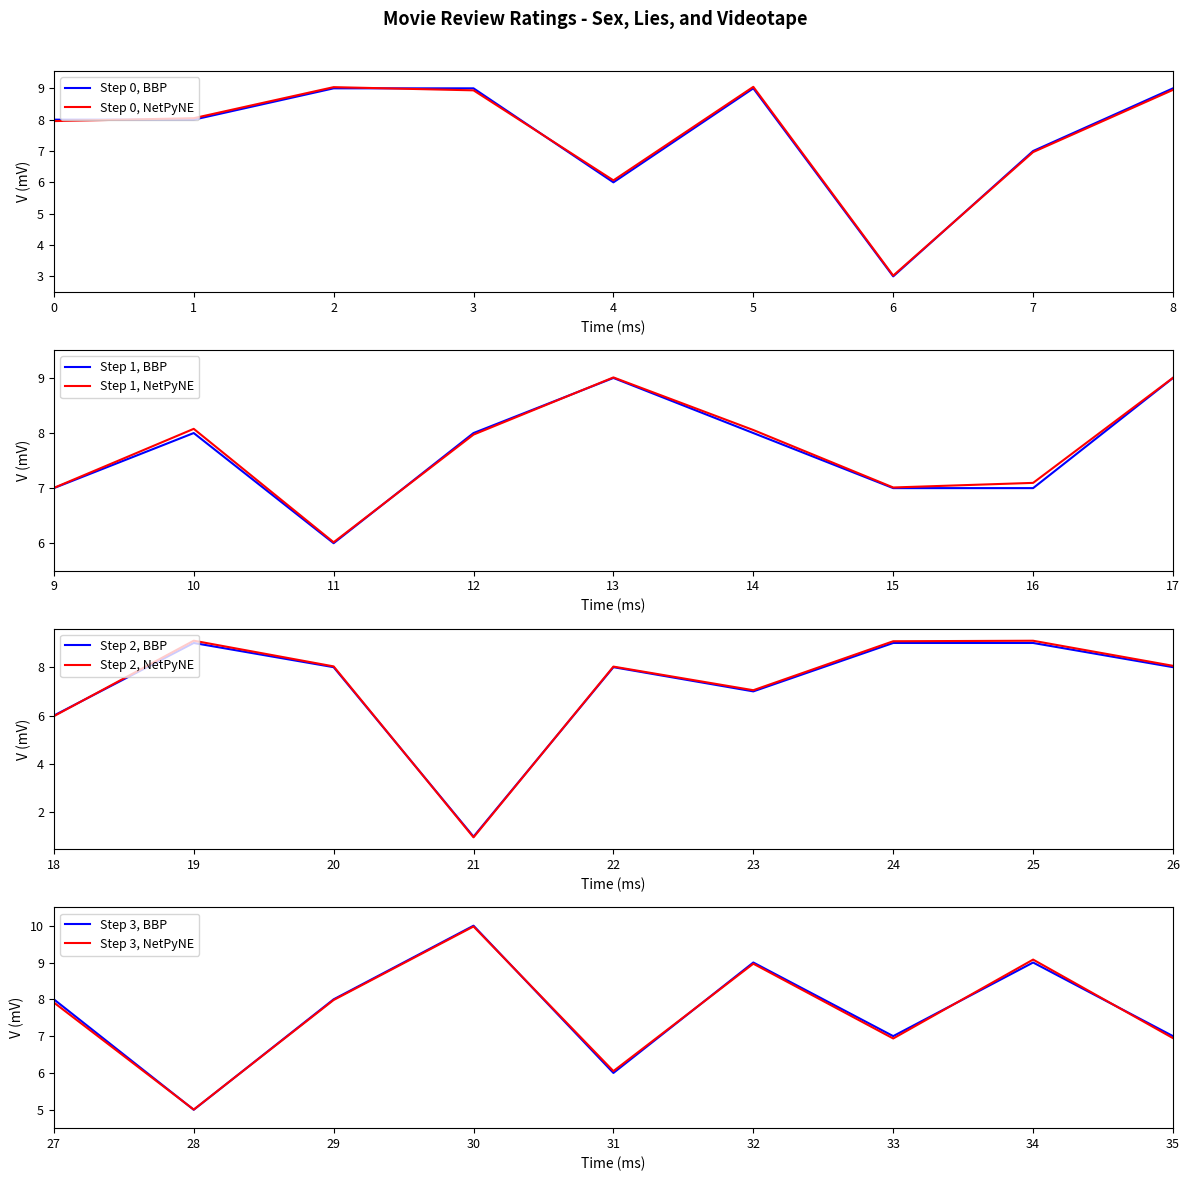

How many data points are above 8?

12